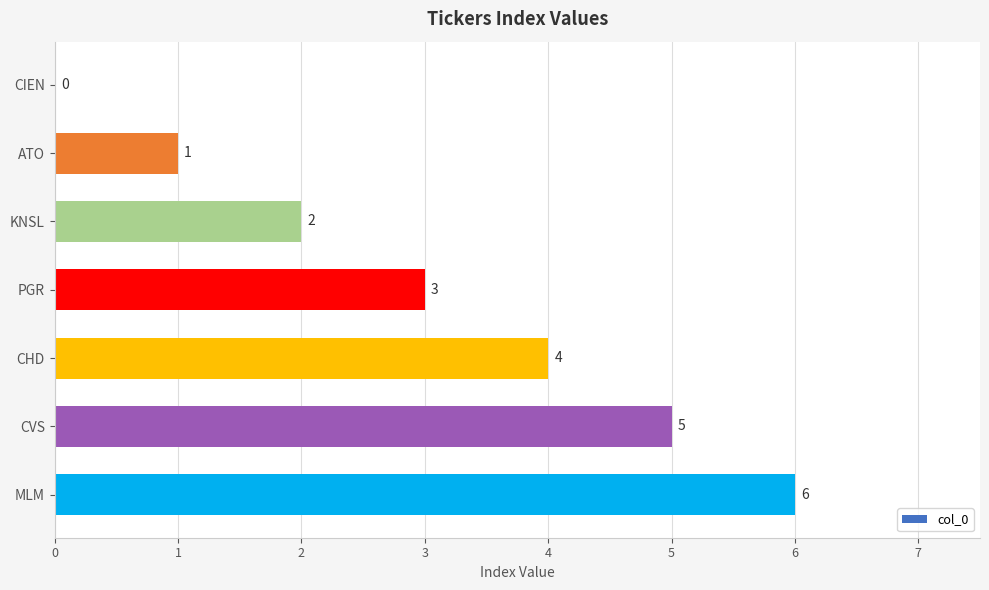

What is the greatest value displayed?

6